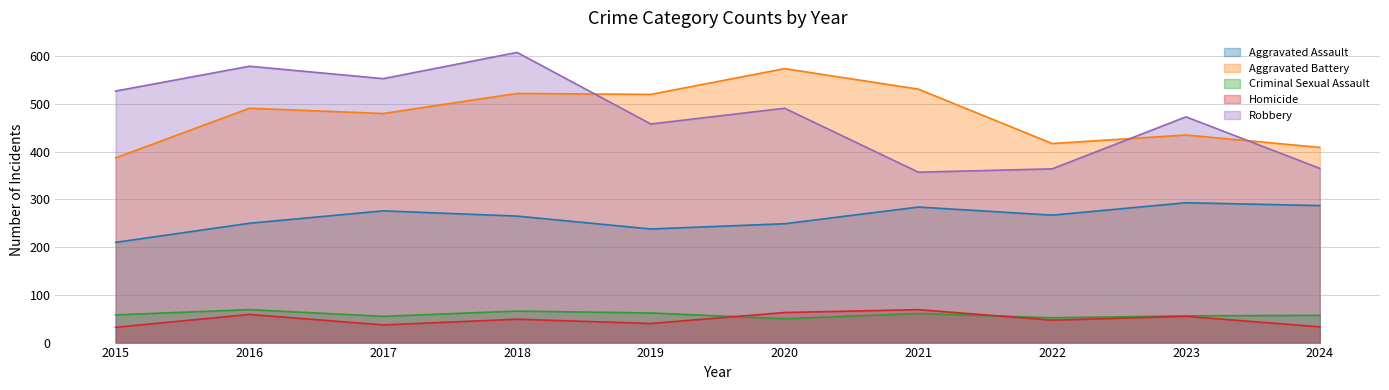

Reading left to right, transcribe all the data shown in this chart.

Aggravated Assault: 210	250	276	265	238	249	284	267	293	287
Aggravated Battery: 387	491	480	522	520	574	531	417	435	409
Criminal Sexual Assault: 58	69	55	66	62	50	61	52	56	57
Homicide: 32	59	37	49	40	63	69	47	55	33
Robbery: 527	579	553	608	458	491	357	364	473	365